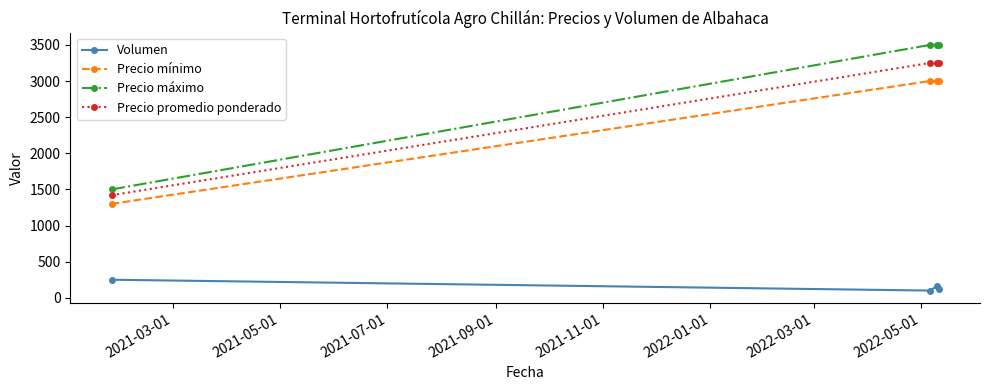

Reading left to right, what are all the values shown in this chart?

Volumen: 250	100	160	120
Precio mínimo: 1300	3000	3000	3000
Precio máximo: 1500	3500	3500	3500
Precio promedio ponderado: 1420	3250	3250	3250